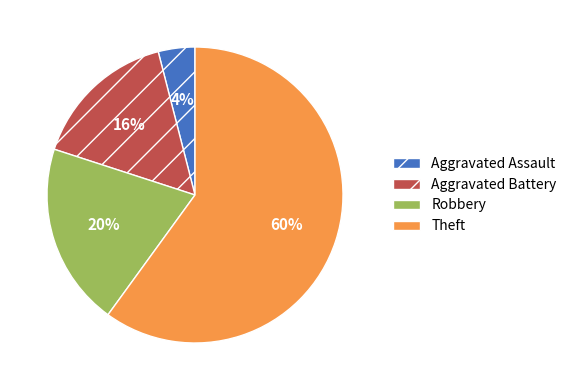

What percentage is the Robbery slice, to the nearest percent?

20%